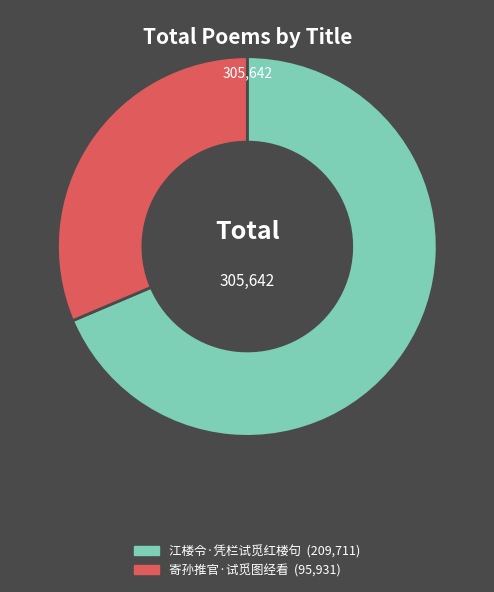

Rank the categories by value from highest to lowest.

江楼令·凭栏试觅红楼句, 寄孙推官·试觅图经看